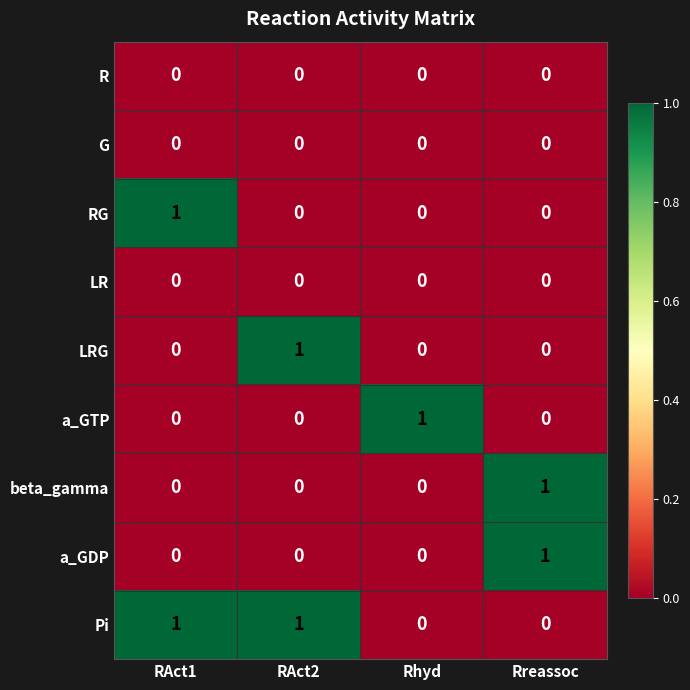

The a_GTP series shows 0 at Rreassoc. True or false?

True